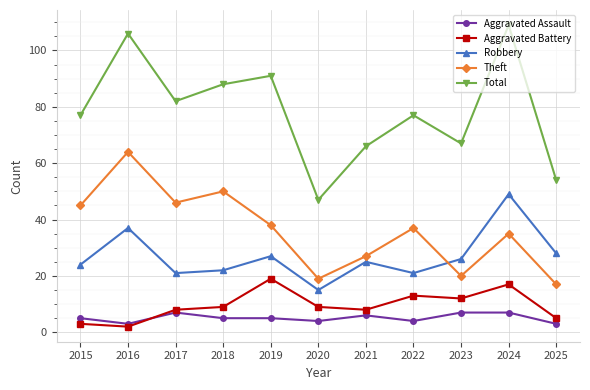

What is the difference between the maximum and minimum values in the Total series?

62